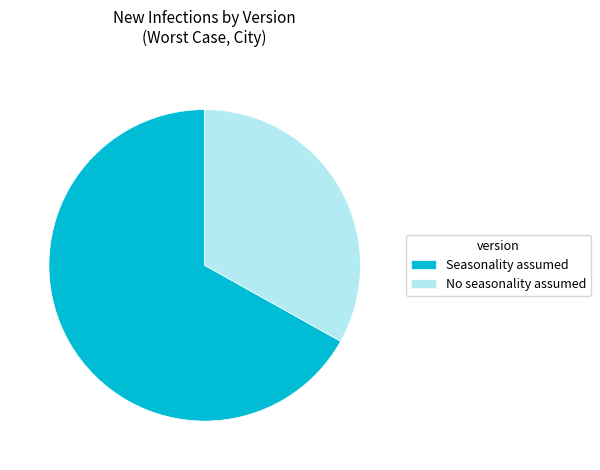

Which category has the biggest portion of the pie?

Seasonality assumed